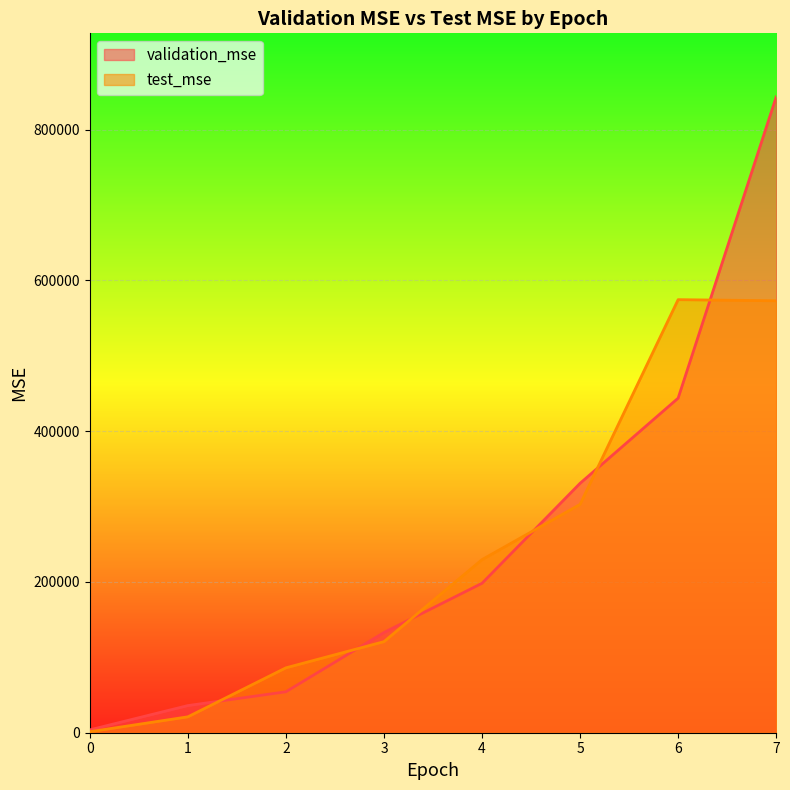

Is it true that test_mse equals 574412.5 at 6?

True